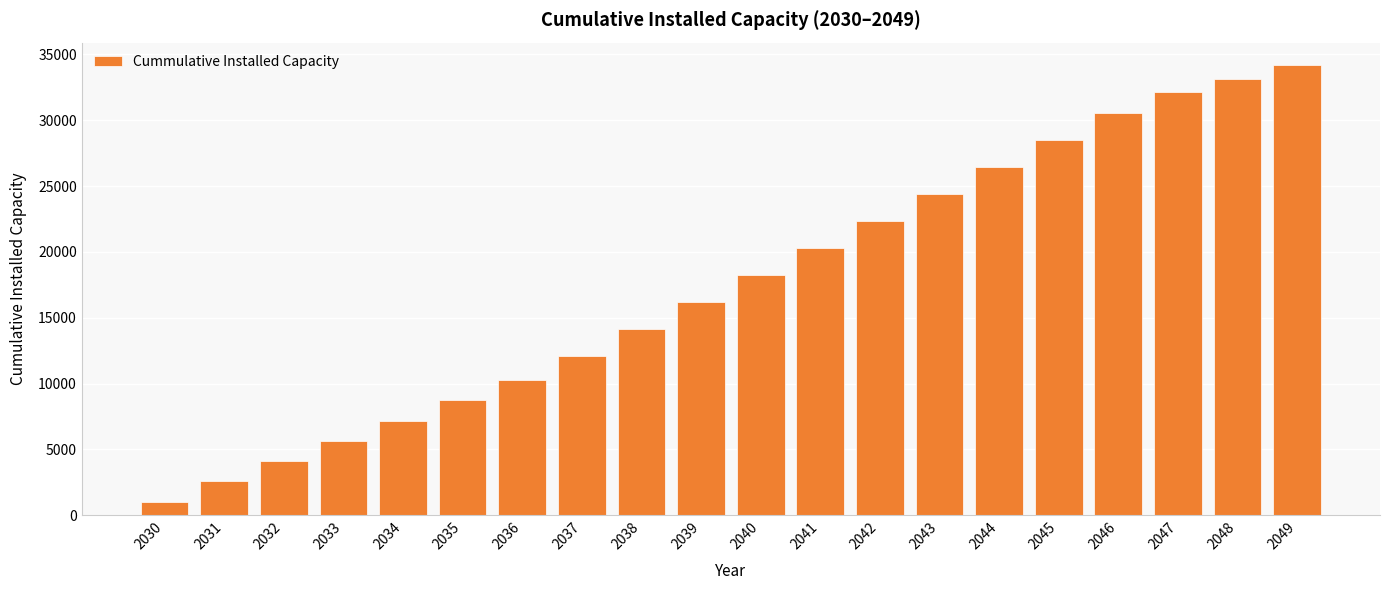

Rank the categories by value from lowest to highest.

2030, 2031, 2032, 2033, 2034, 2035, 2036, 2037, 2038, 2039, 2040, 2041, 2042, 2043, 2044, 2045, 2046, 2047, 2048, 2049